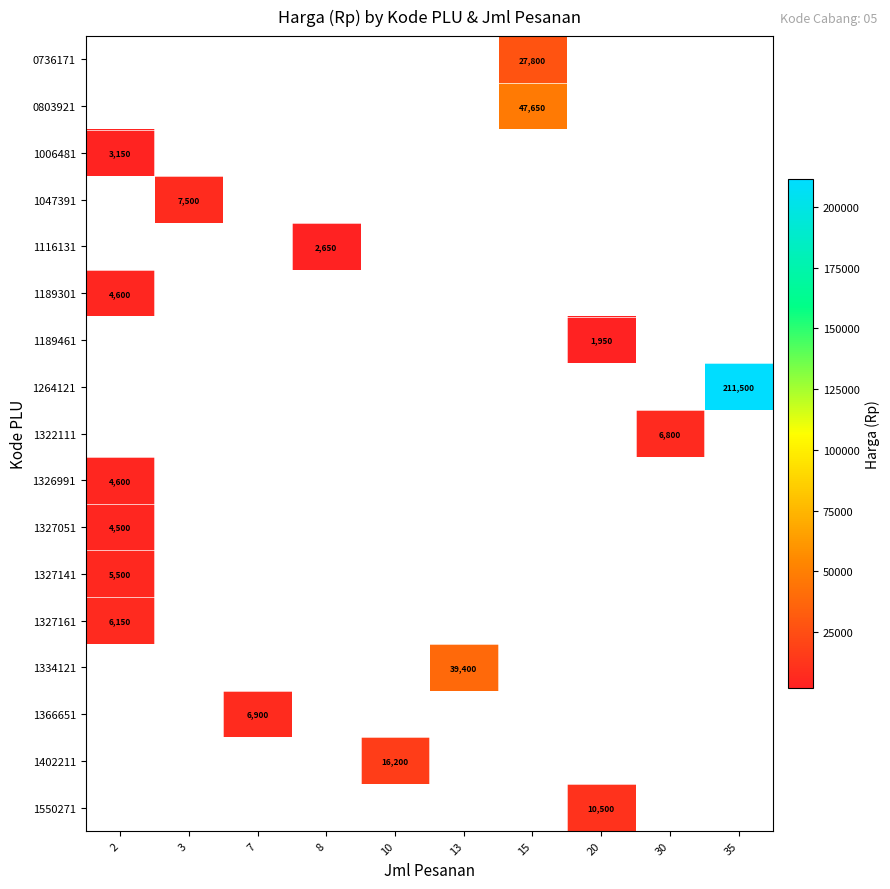

What is the smallest value displayed?

1950.0